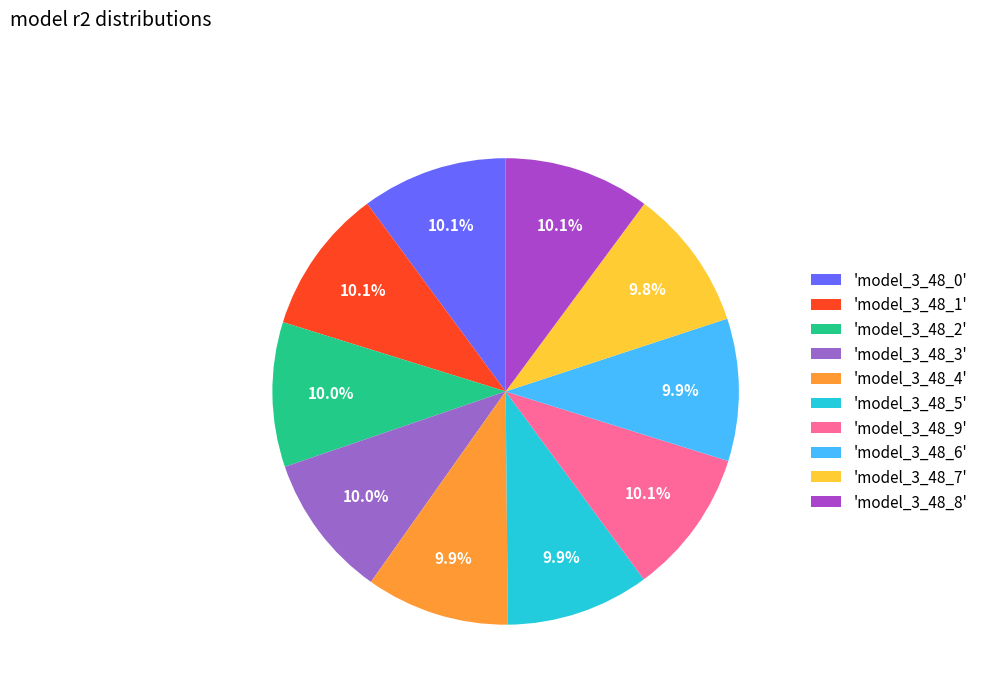

How many segments does this pie chart have?

10